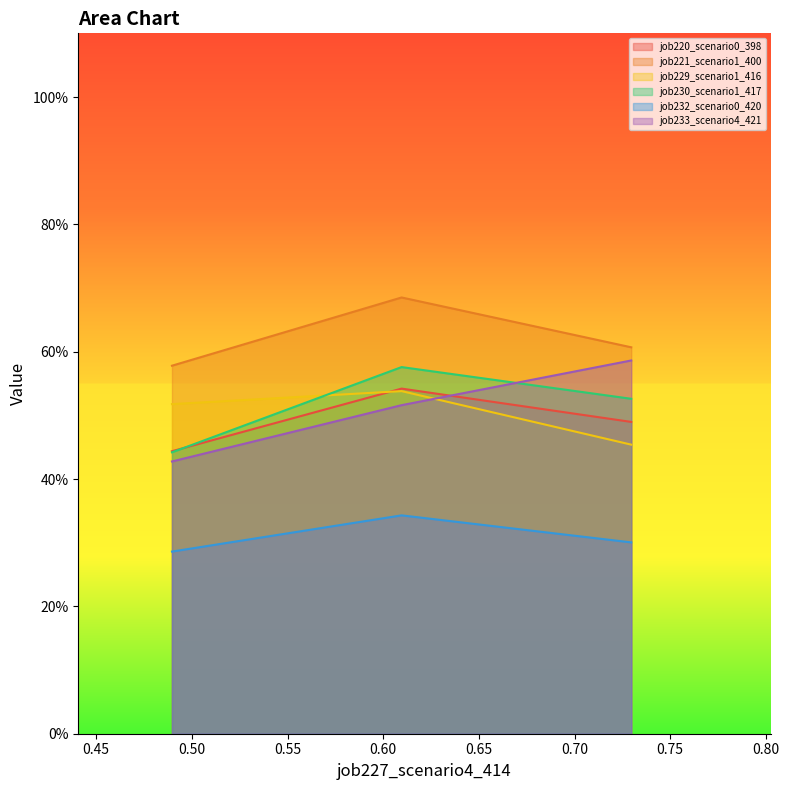

What is the difference between the highest and lowest values at in27?

0.3